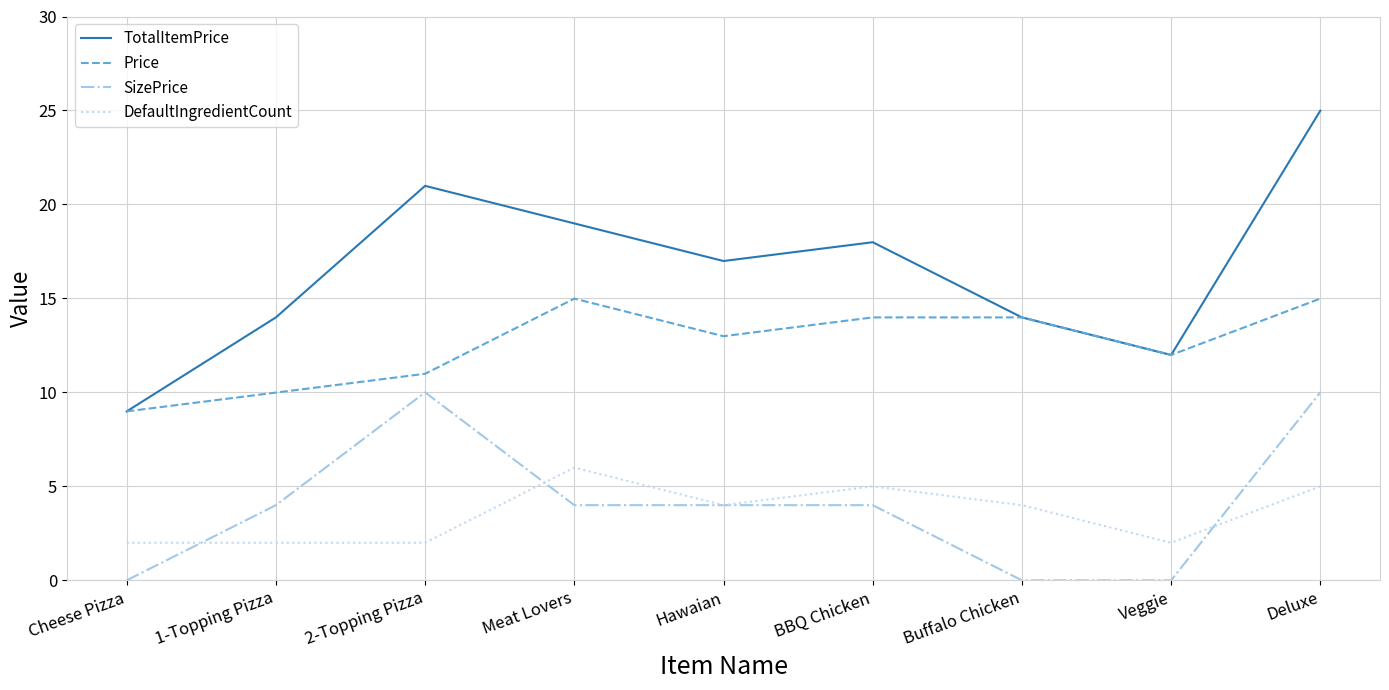

Is the value of TotalItemPrice at Cheese Pizza greater than the value of DefaultIngredientCount at Meat Lovers?

Yes